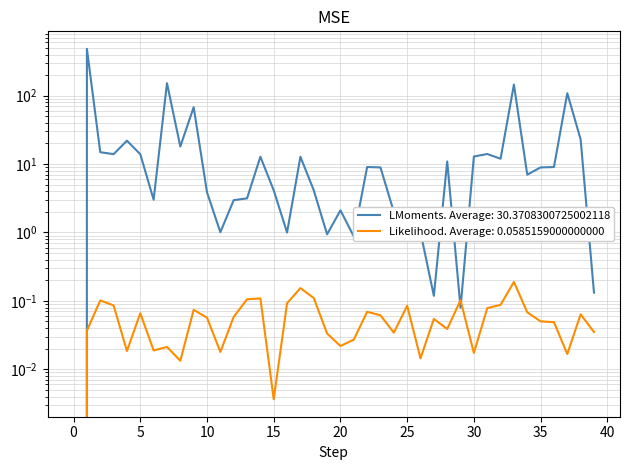

What is the change in value from 25 to 19?

-2.1